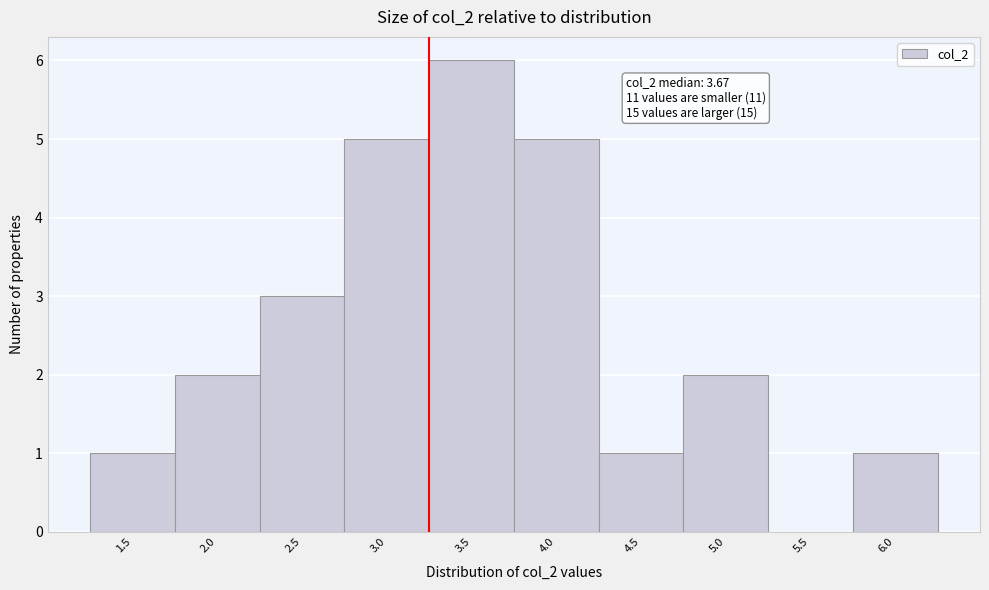

Reading left to right, extract all data points from this chart.

1.5=1	2.0=2	2.5=3	3.0=5	3.5=6	4.0=5	4.5=1	5.0=2	5.5=0	6.0=1